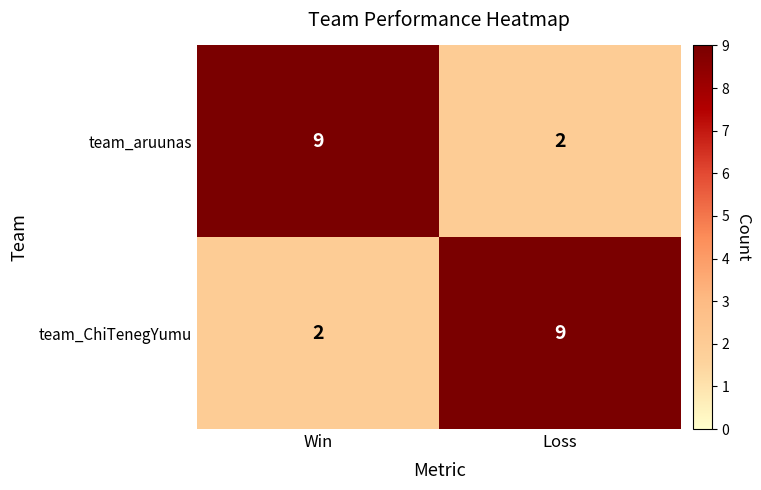

The team_ChiTenegYumu series shows 6 at Loss. True or false?

False